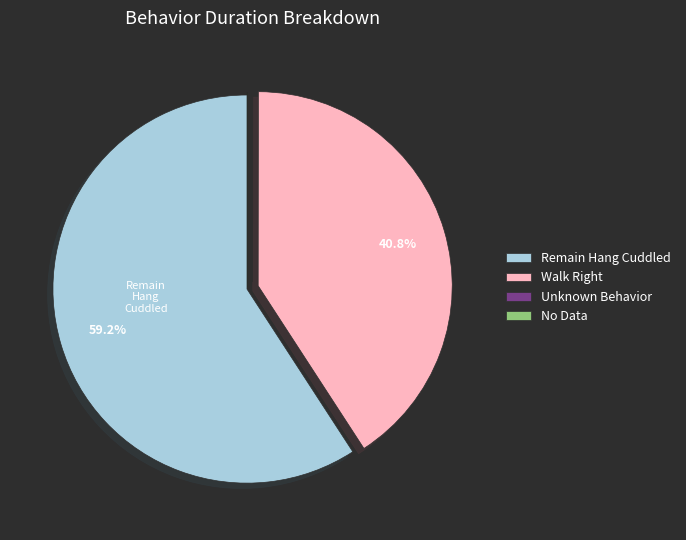

Which slice represents more than half of the pie?

Remain Hang Cuddled